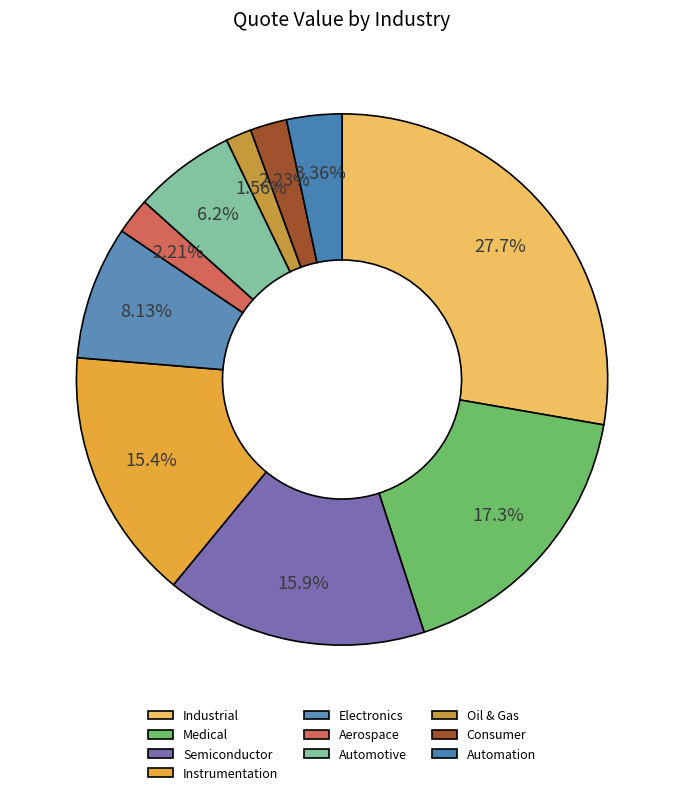

Does Automation account for over 50% of the chart?

No